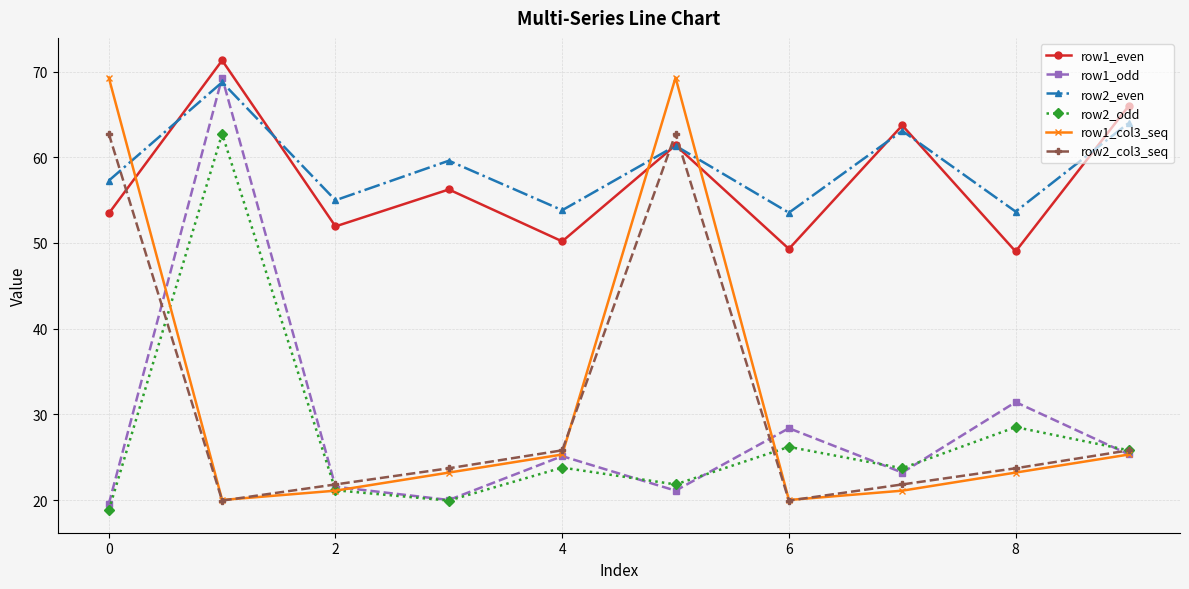

How many lines are shown in the chart?

6